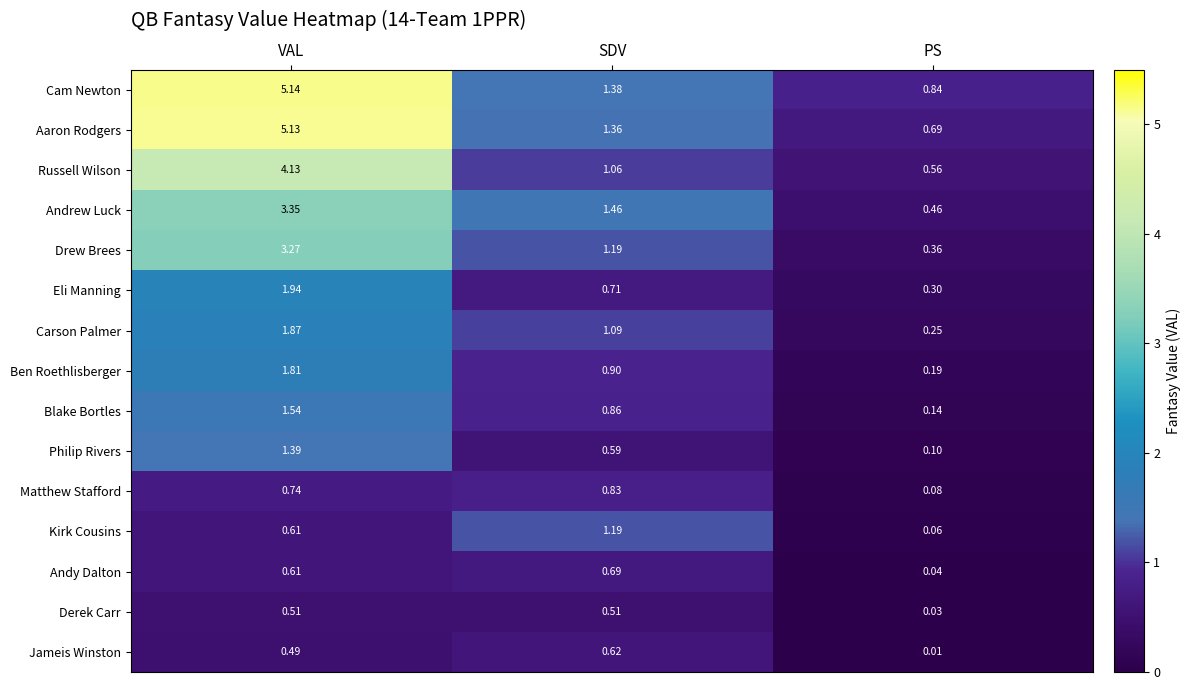

Is the value of Drew Brees at SDV greater than the value of Philip Rivers at VAL?

No